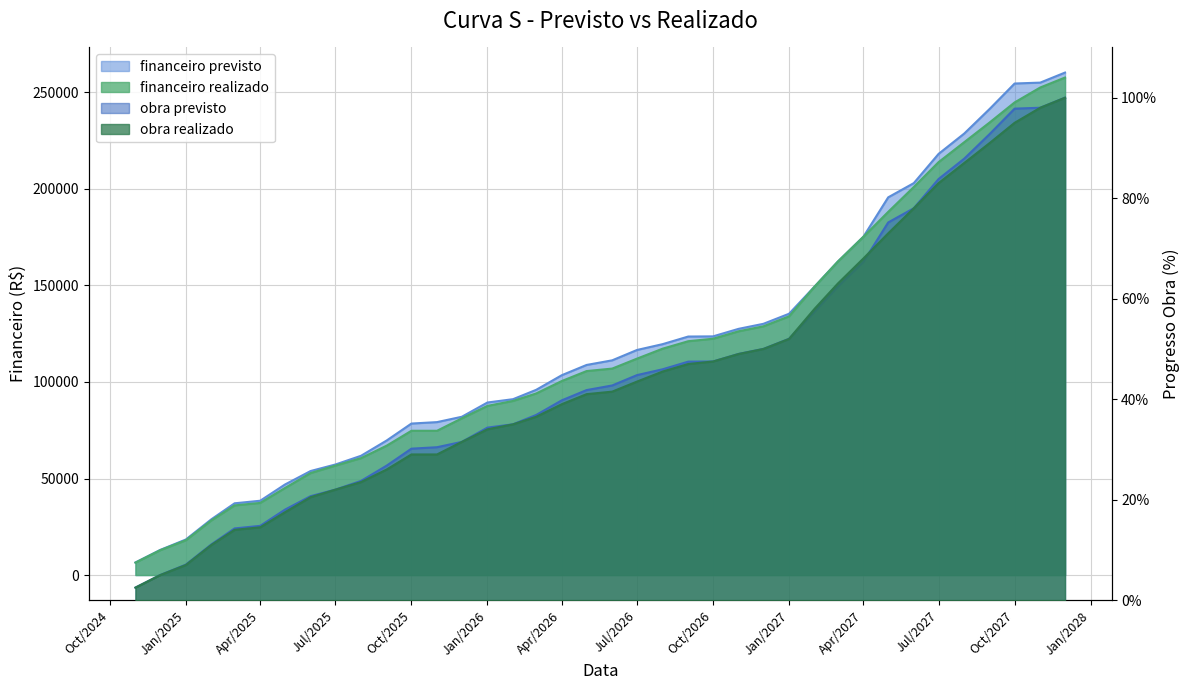

What position from the left is 2027-06-01?

32